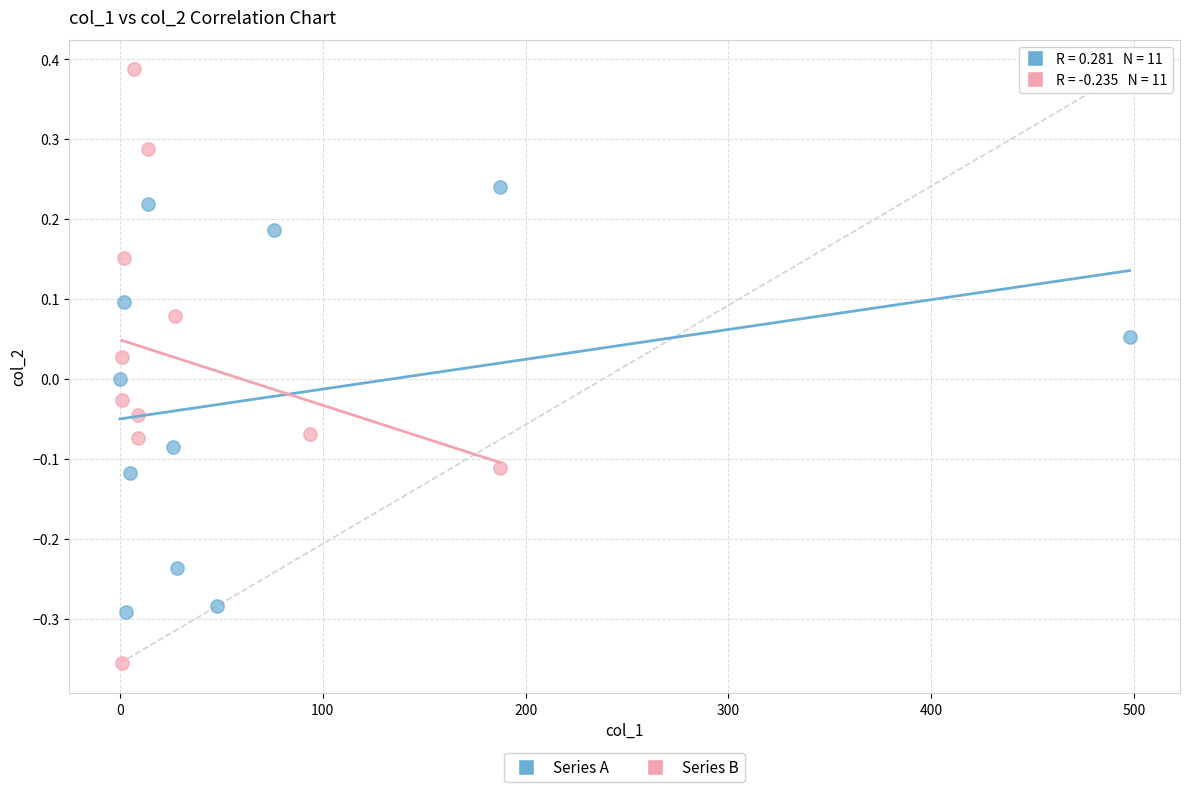

What are all the series names shown in the legend?

Series A, Series B